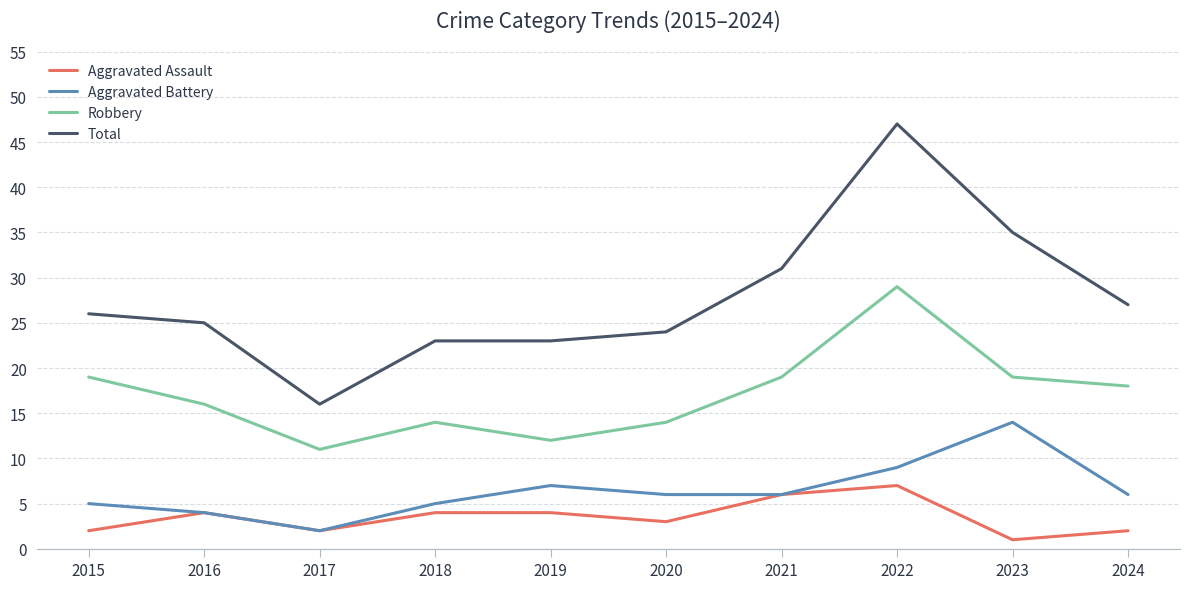

True or false: Robbery and Aggravated Assault intersect in this chart.

False